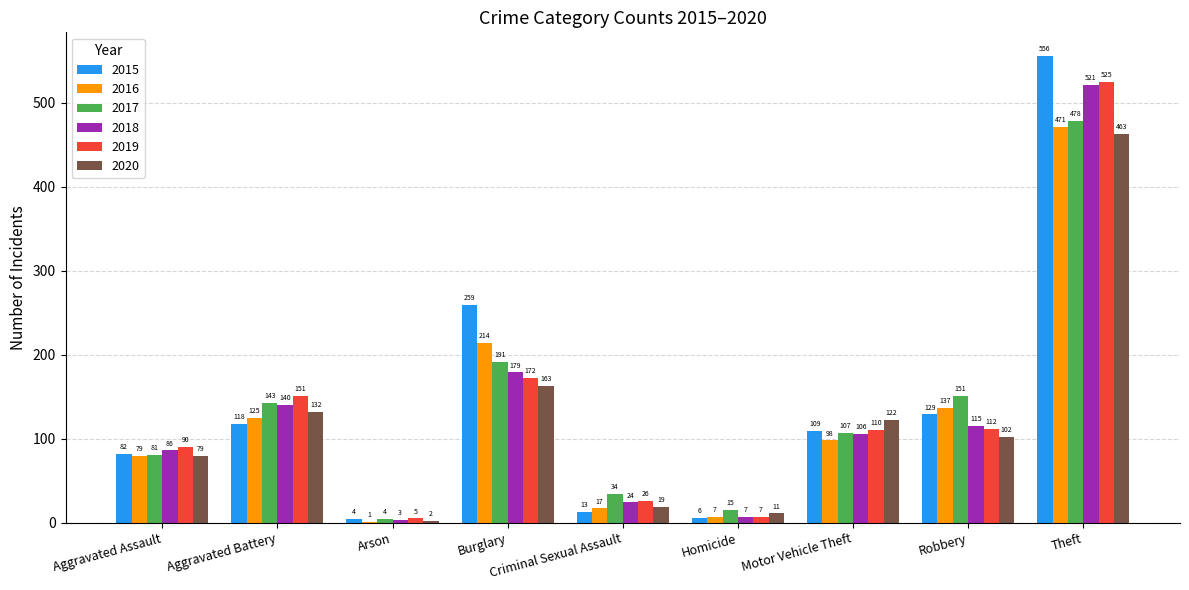

What is the maximum value for 2015?

556